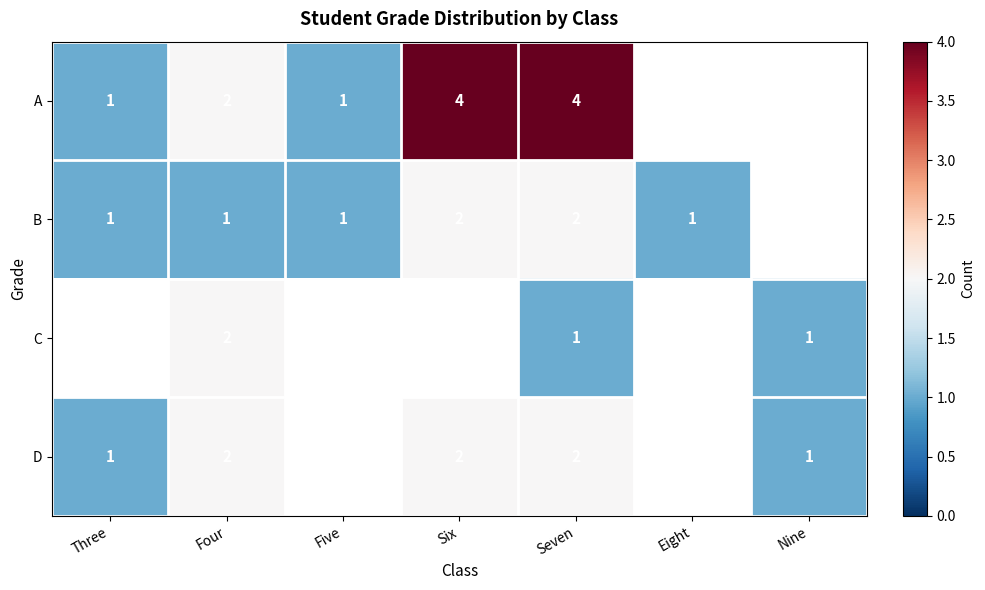

The D series shows 1 at Nine. True or false?

True